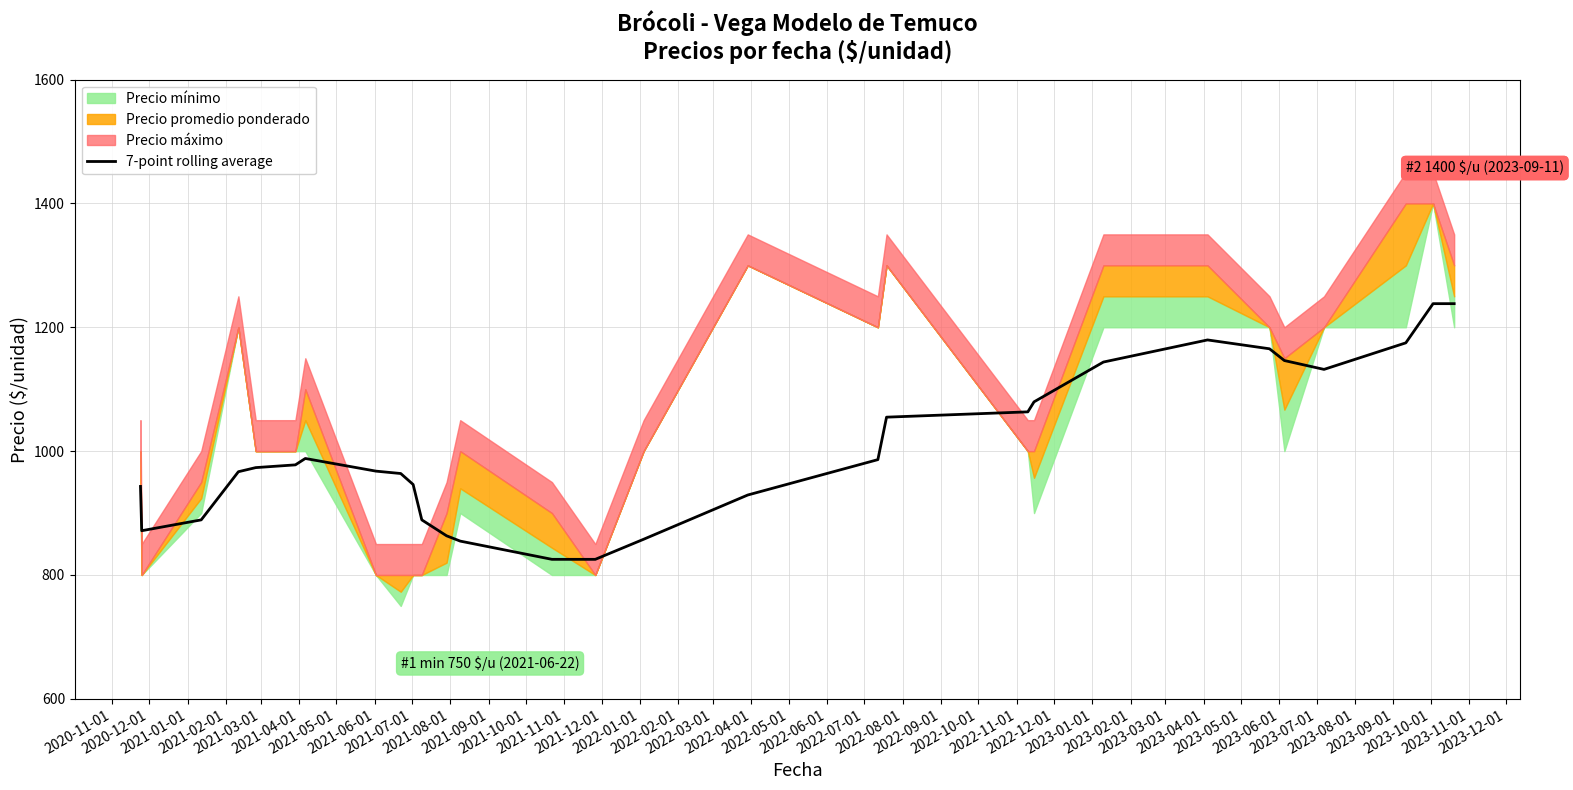

What is the minimum value for 7-point rolling average?

825.3